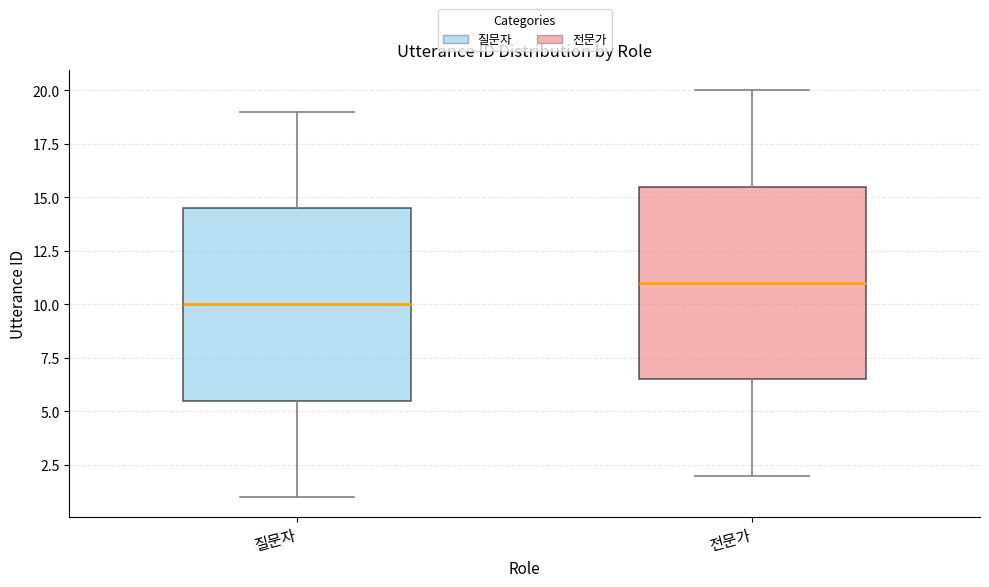

Which box has the highest median line?

전문가